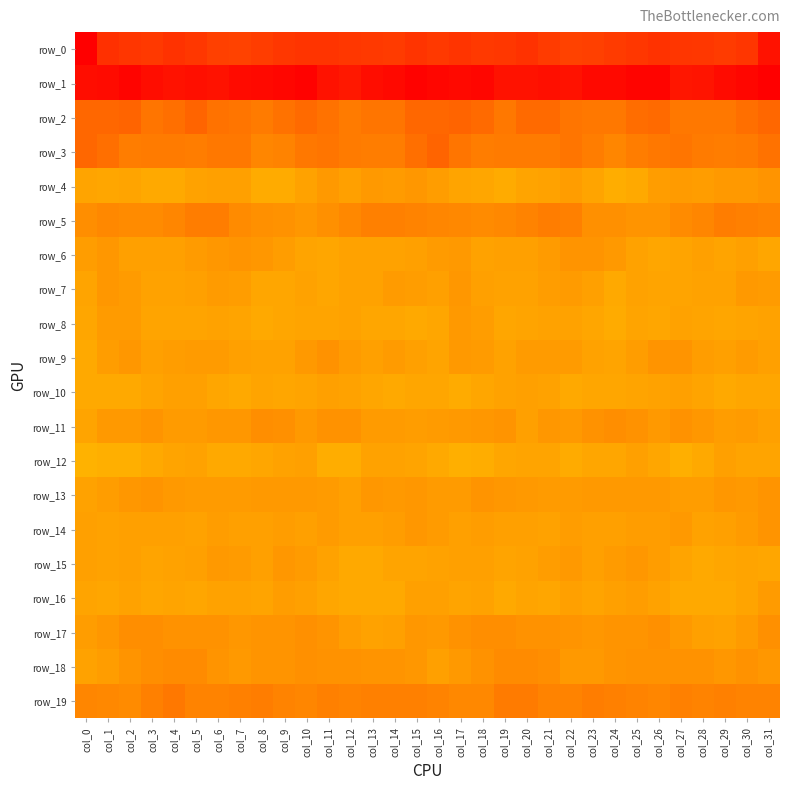

Is the value of row_13 at col_17 greater than the value of row_3 at col_10?

No